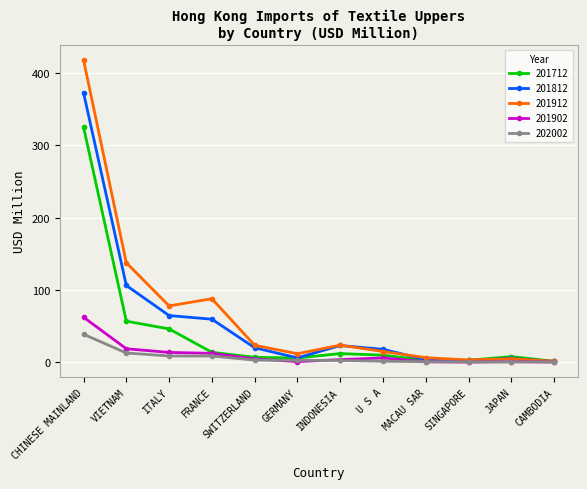

What is the maximum value for 201712?

325.1